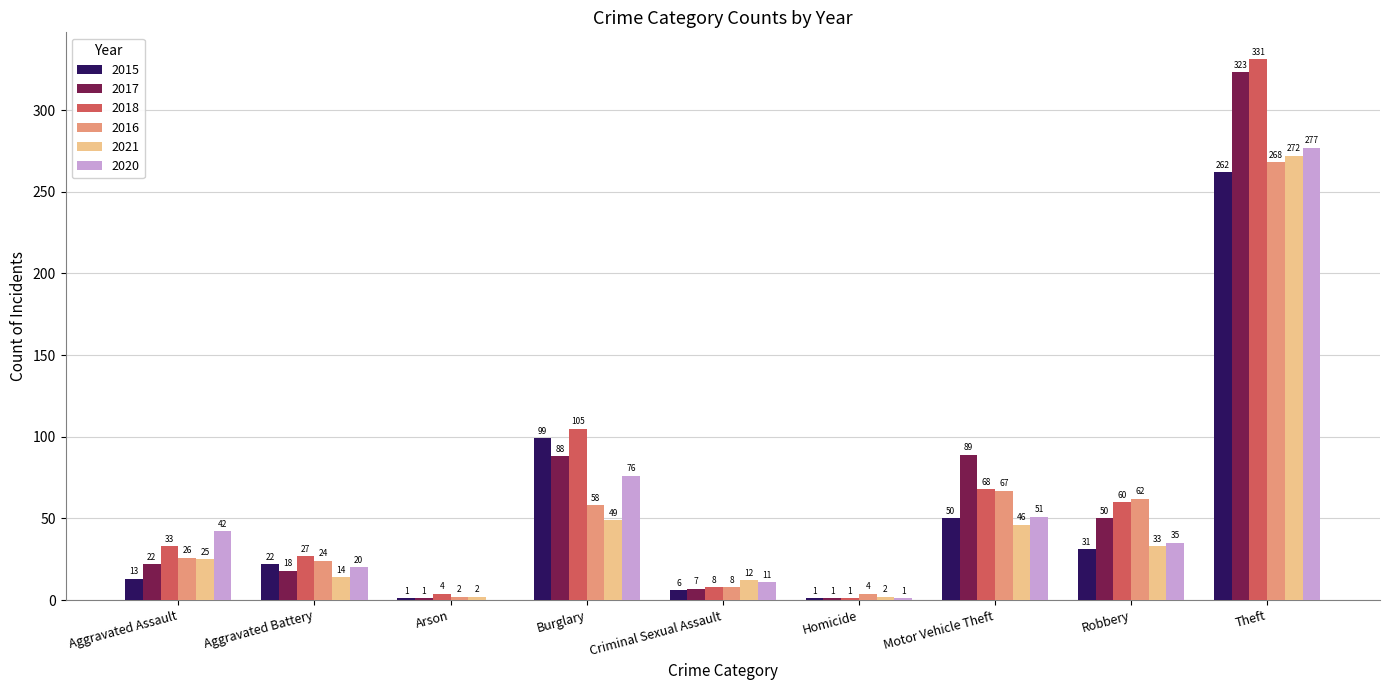

What is the highest value of the 2015 series?

262